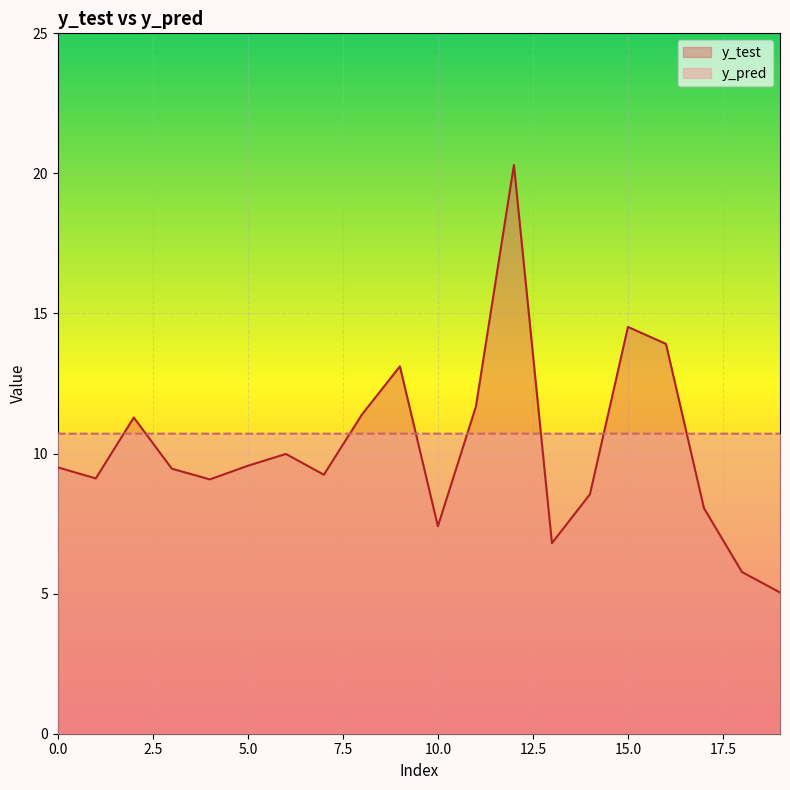

What is the approximate value of y_test at 14?

8.5